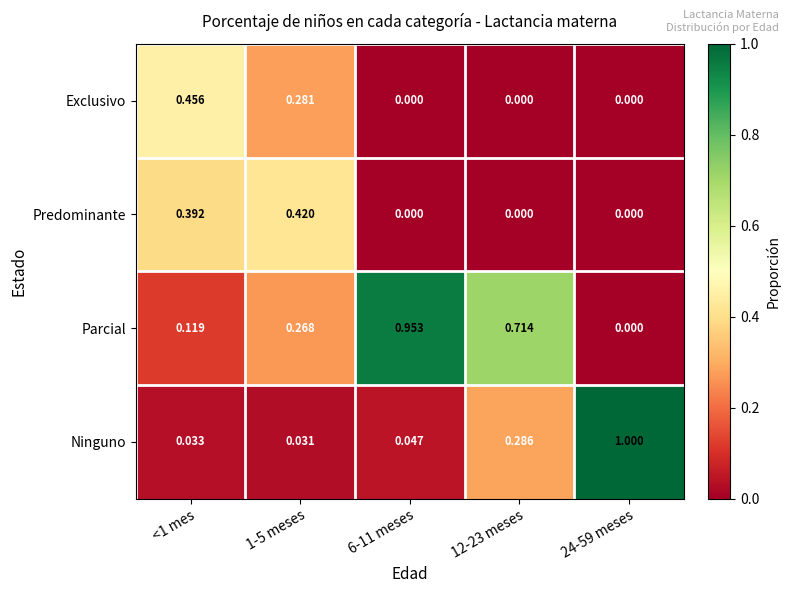

Which series has the widest spread of values?

Ninguno